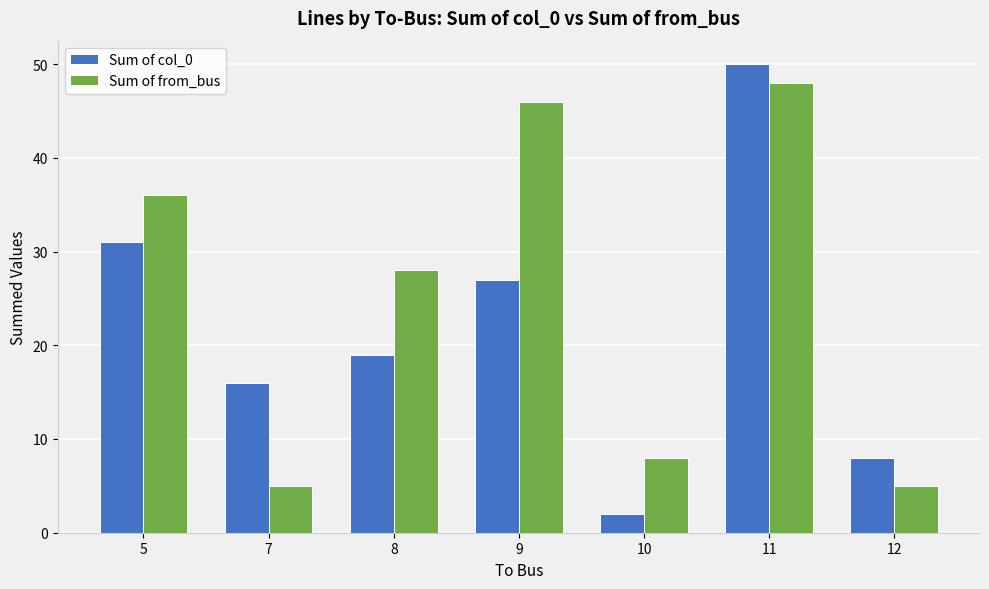

Count the number of data series in this chart.

2